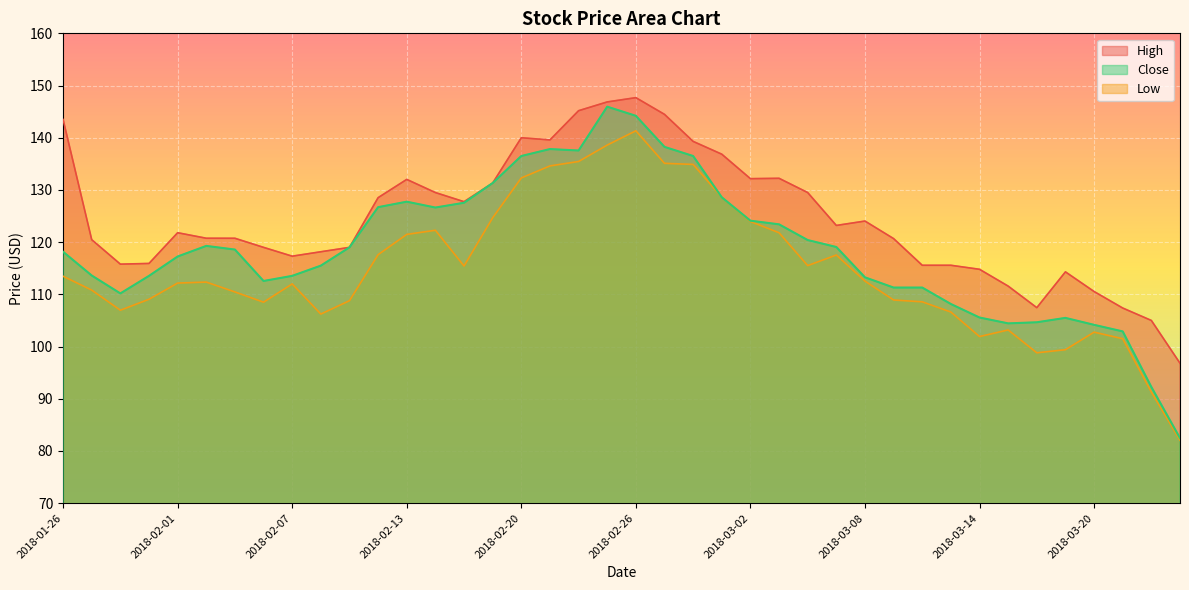

Read the Close value at 2018-03-15.

104.4